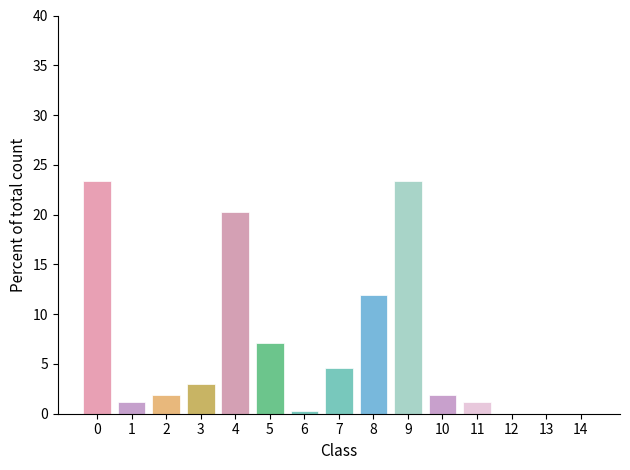

Reading left to right, extract all data points from this chart.

0=23.3	1=1.2	2=1.9	3=3.0	4=20.3	5=7.1	6=0.3	7=4.6	8=12.0	9=23.3	10=1.9	11=1.2	12=0.0	13=0.0	14=0.0